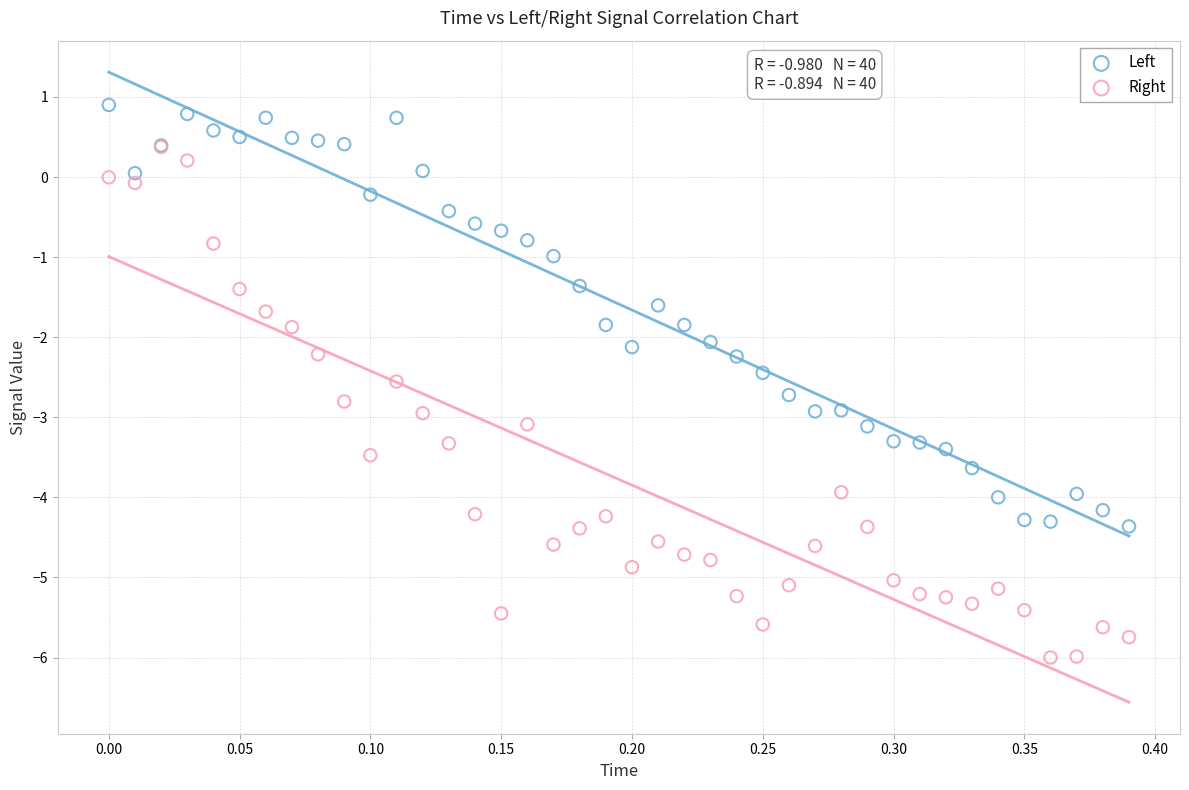

What are all the series names shown in the legend?

Left, Right